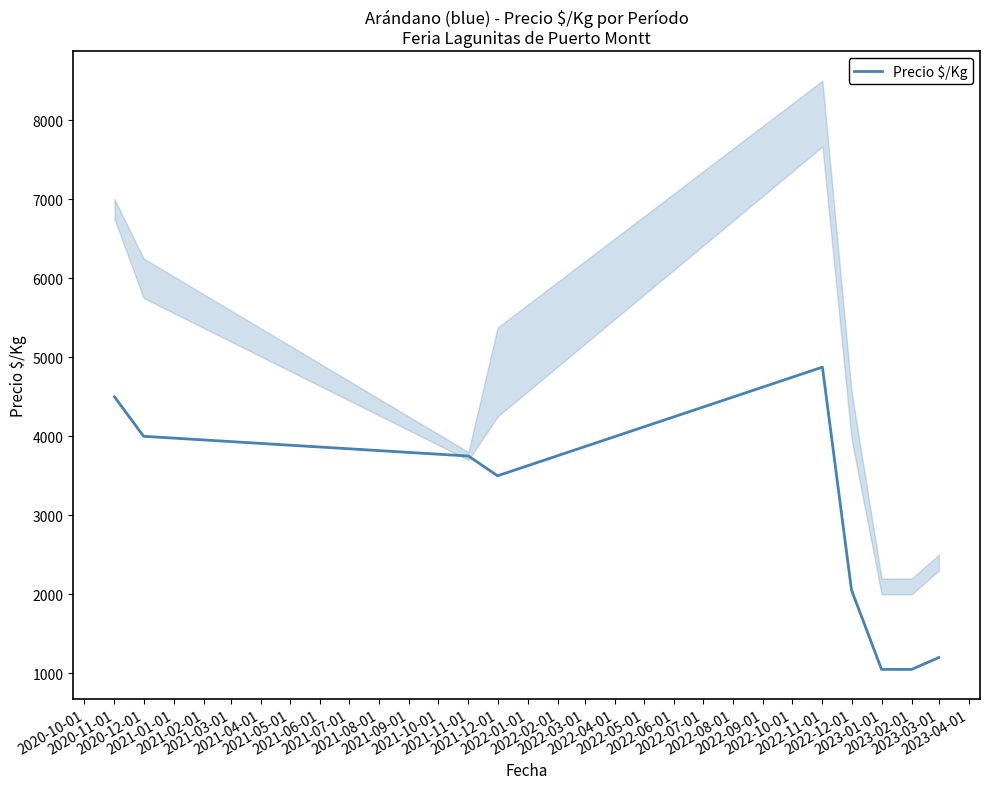

What is the minimum value shown in the chart?

1050